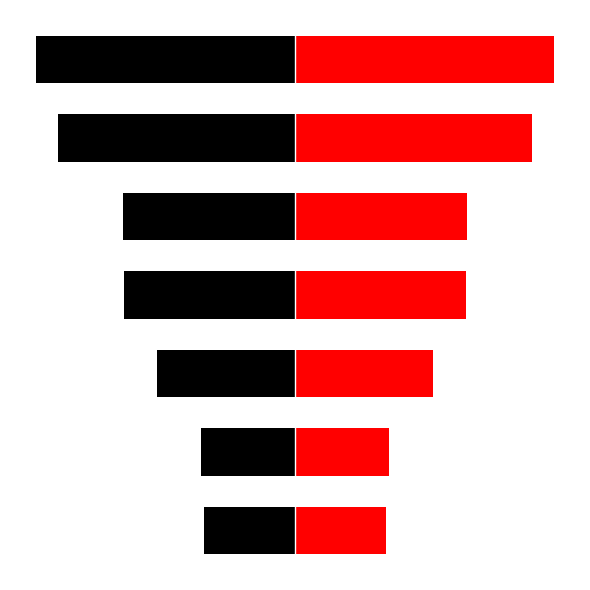

How many values in the col_0_left series are below -124560?

3